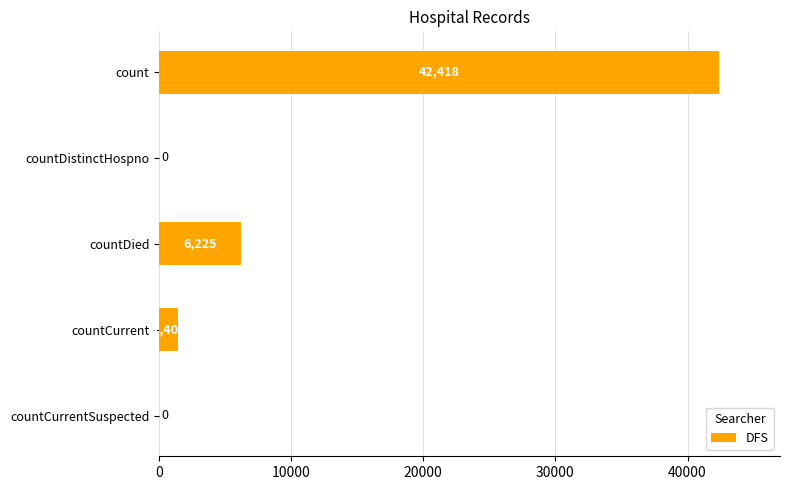

Between count and countCurrent, which is larger?

count